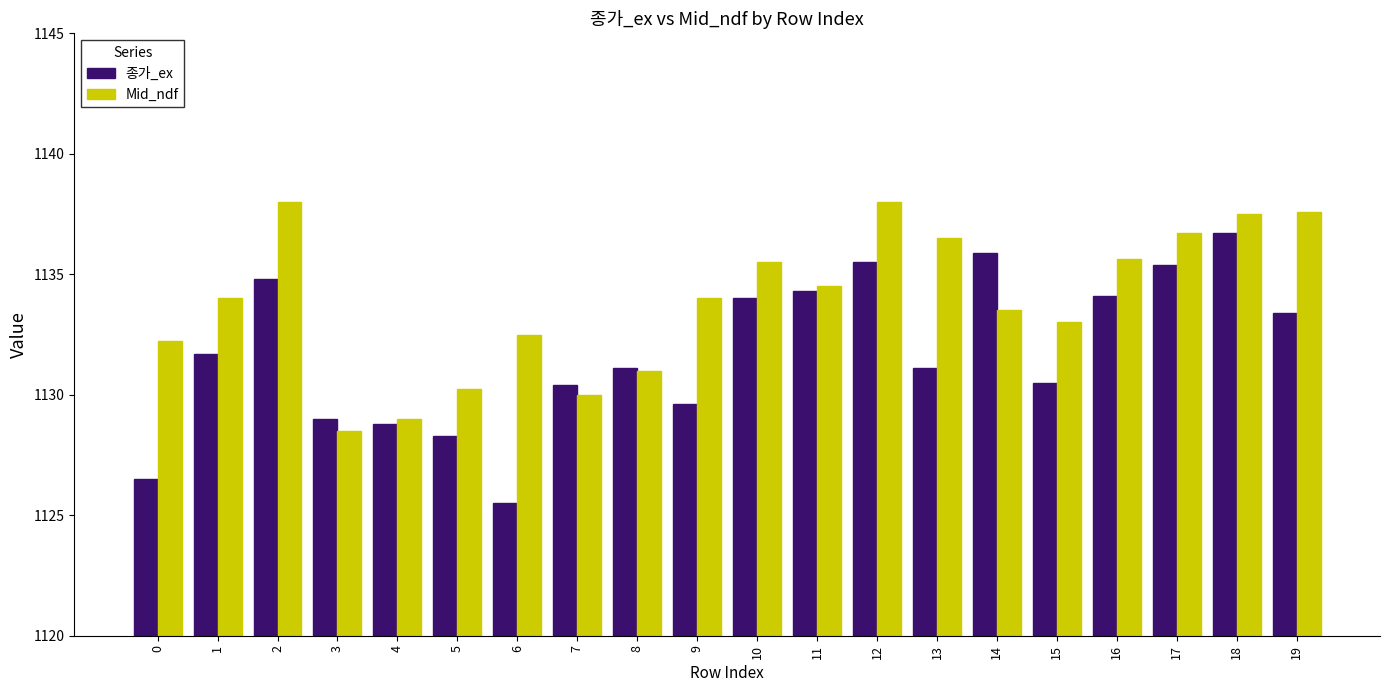

What is the difference between the maximum and minimum values in the Mid_ndf series?

9.5